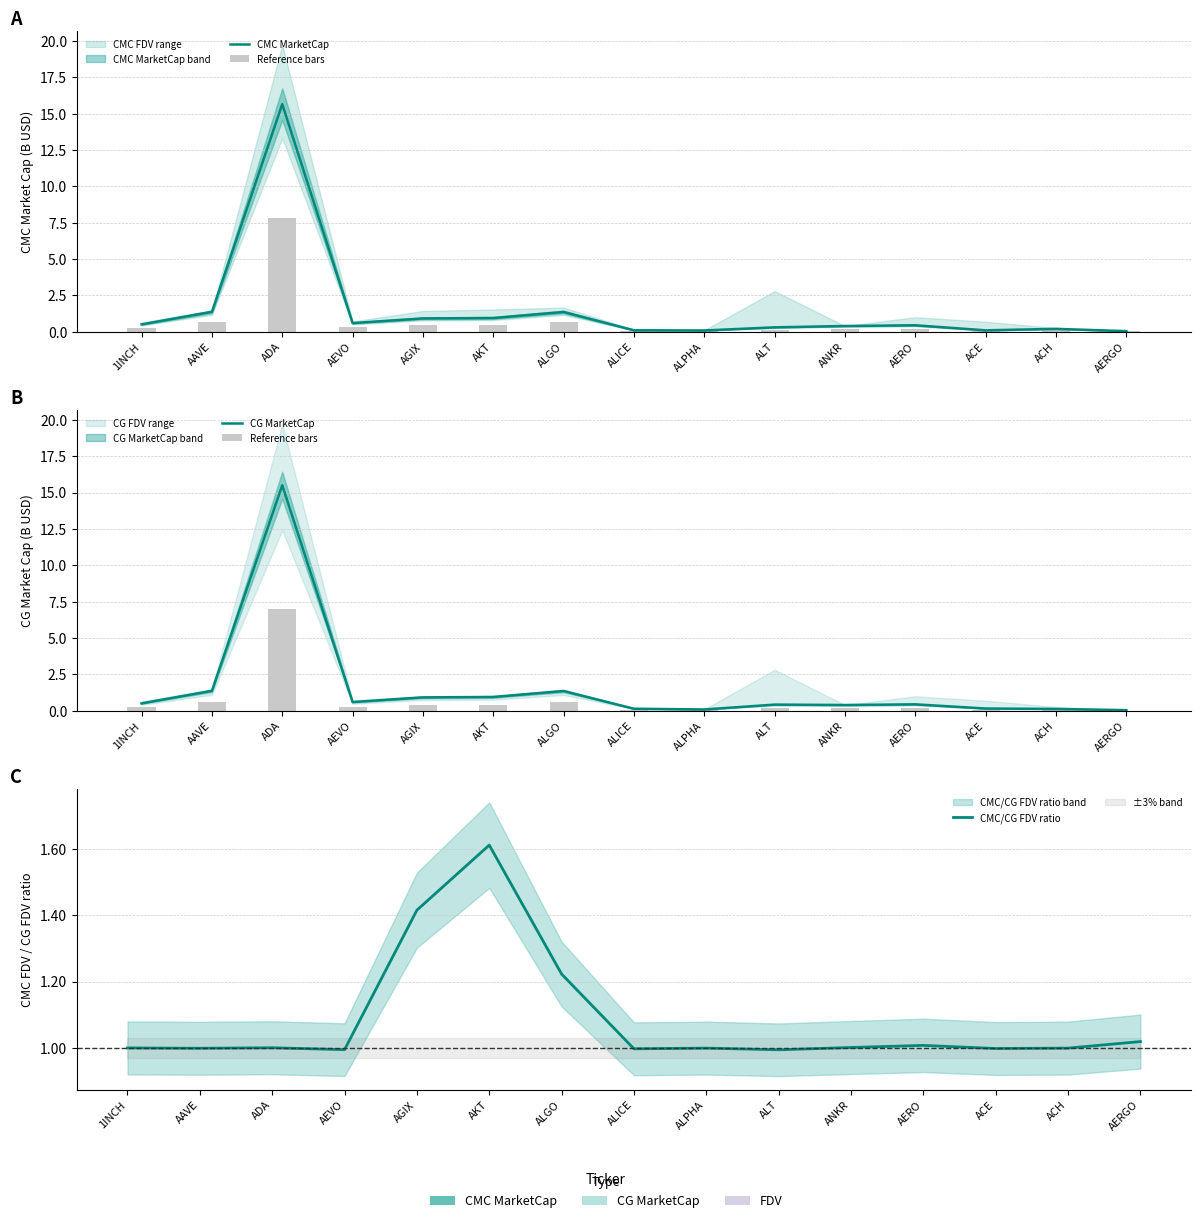

Reading right to left, extract all data points from this chart.

CMC MarketCap: AERGO=0.0	ACH=0.2	ACE=0.1	AERO=0.4	ANKR=0.4	ALT=0.3	ALPHA=0.1	ALICE=0.1	ALGO=1.4	AKT=1.0	AGIX=0.9	AEVO=0.6	ADA=15.7	AAVE=1.4	1INCH=0.5
Reference bars: AERGO=0.0	ACH=0.1	ACE=0.1	AERO=0.2	ANKR=0.2	ALT=0.2	ALPHA=0.0	ALICE=0.1	ALGO=0.6	AKT=0.4	AGIX=0.4	AEVO=0.3	ADA=7.0	AAVE=0.6	1INCH=0.2
CG MarketCap: AERGO=0.0	ACH=0.1	ACE=0.2	AERO=0.4	ANKR=0.4	ALT=0.4	ALPHA=0.1	ALICE=0.1	ALGO=1.4	AKT=1.0	AGIX=0.9	AEVO=0.6	ADA=15.5	AAVE=1.4	1INCH=0.5
CMC/CG FDV ratio: AERGO=1.0	ACH=1.0	ACE=1.0	AERO=1.0	ANKR=1.0	ALT=1.0	ALPHA=1.0	ALICE=1.0	ALGO=1.2	AKT=1.6	AGIX=1.4	AEVO=1.0	ADA=1.0	AAVE=1.0	1INCH=1.0